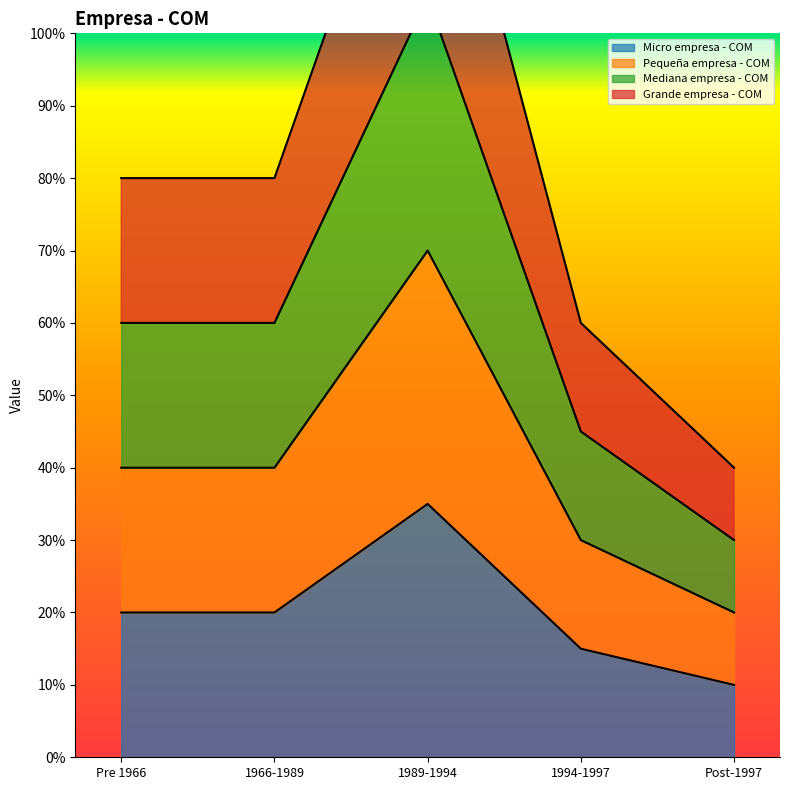

What is the spread (max minus min) of values at 1994-1997?

0.4